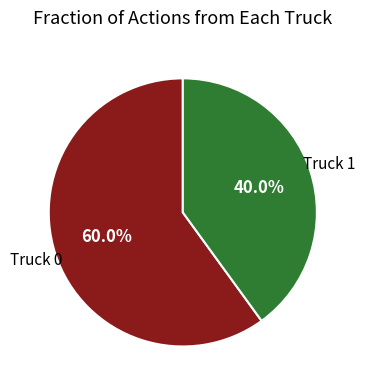

Is there any slice that represents more than half of the pie?

Yes